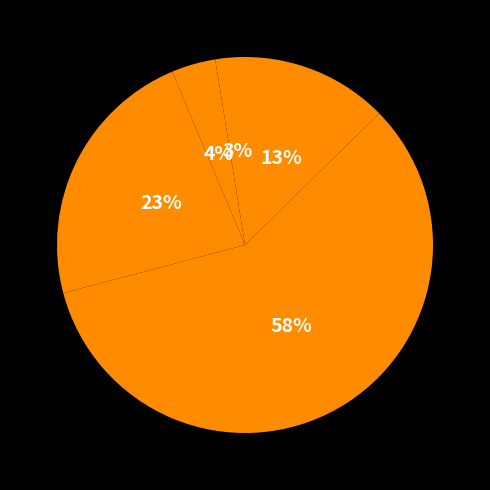

How many slices are in this pie chart?

5